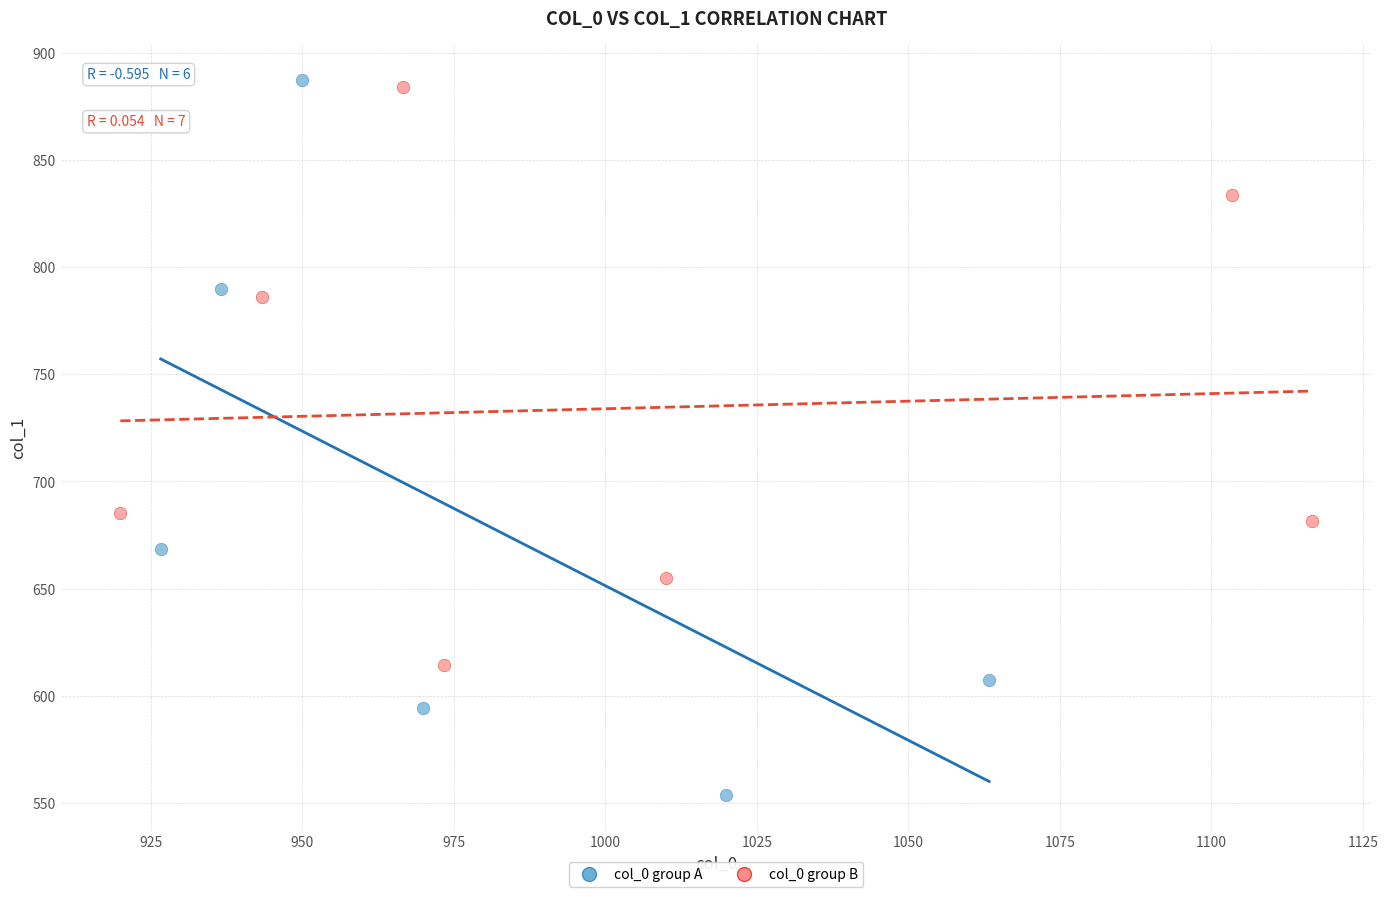

Which series has the widest spread of Y values?

col_0 group A